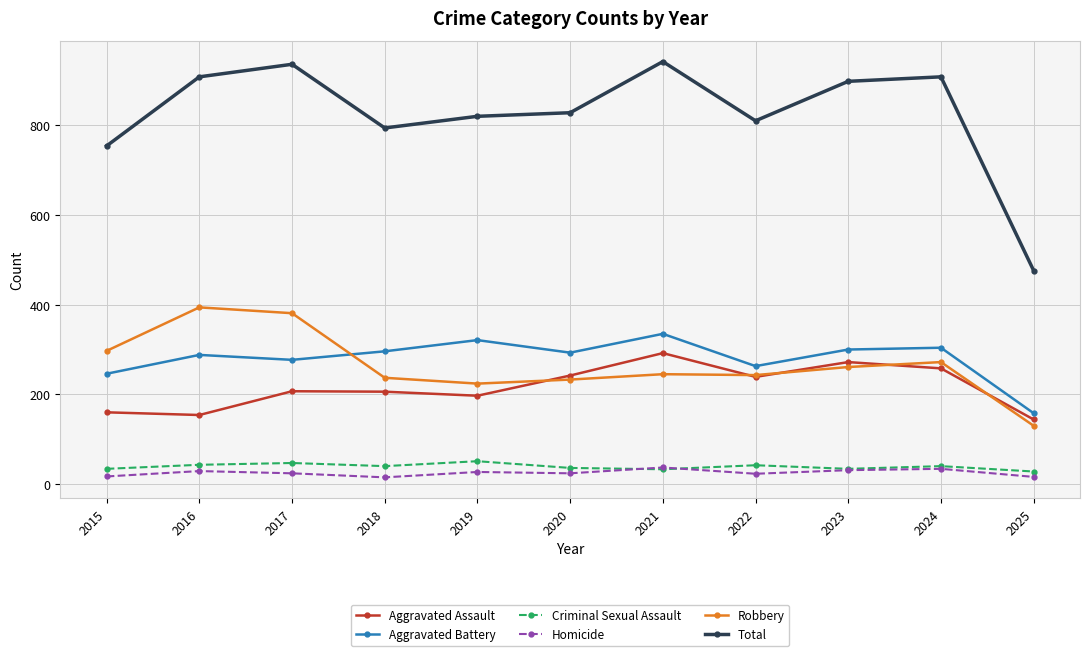

Which series has the largest range (max minus min)?

Total